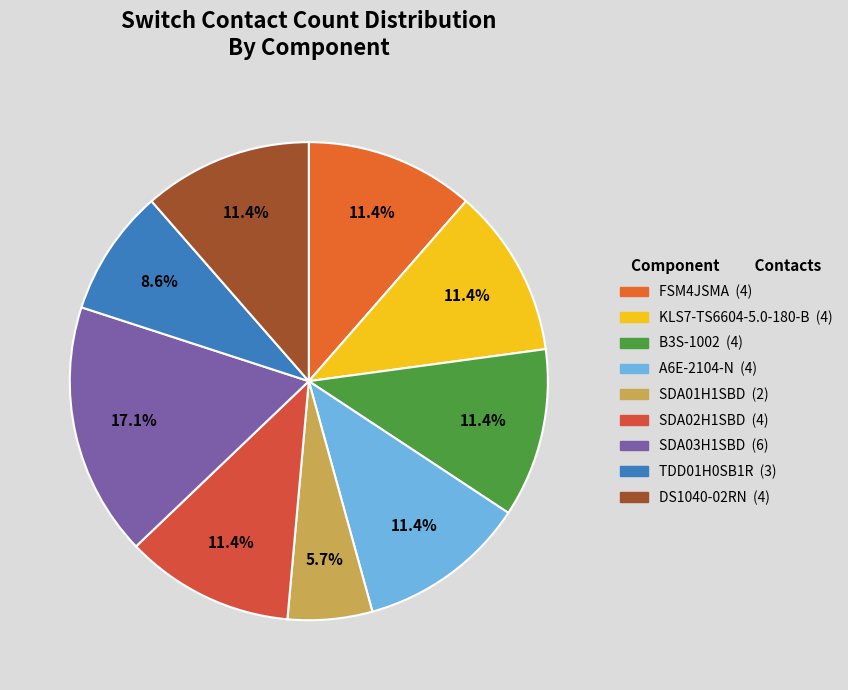

Rank the categories by value from lowest to highest.

SDA01H1SBD, TDD01H0SB1R, FSM4JSMA, KLS7-TS6604-5.0-180-B, B3S-1002, A6E-2104-N, SDA02H1SBD, DS1040-02RN, SDA03H1SBD